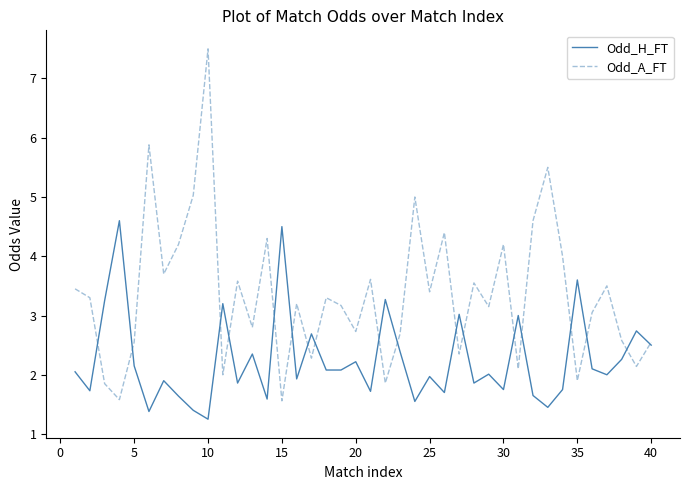

Which series has the largest range (max minus min)?

Odd_A_FT